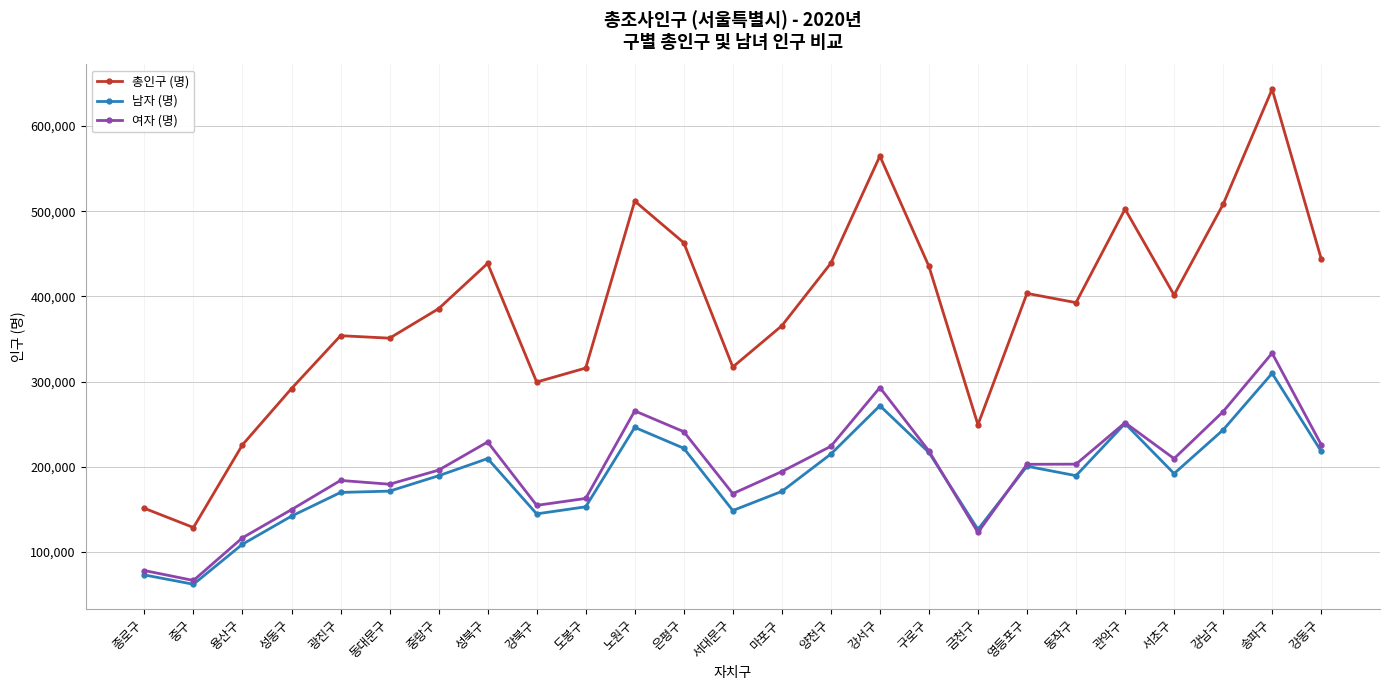

True or false: 여자 (명) has more than 1 interior local peaks.

True